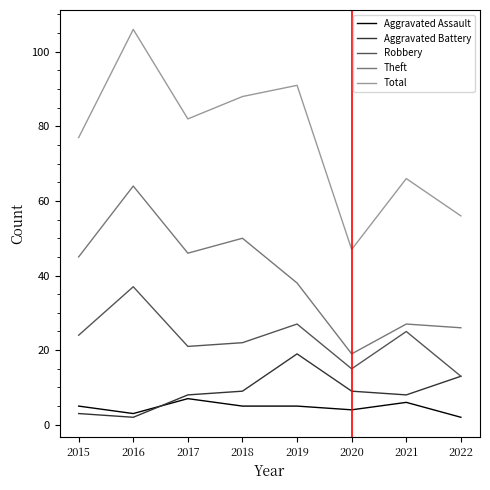

What is the average value of the Aggravated Battery series?

9